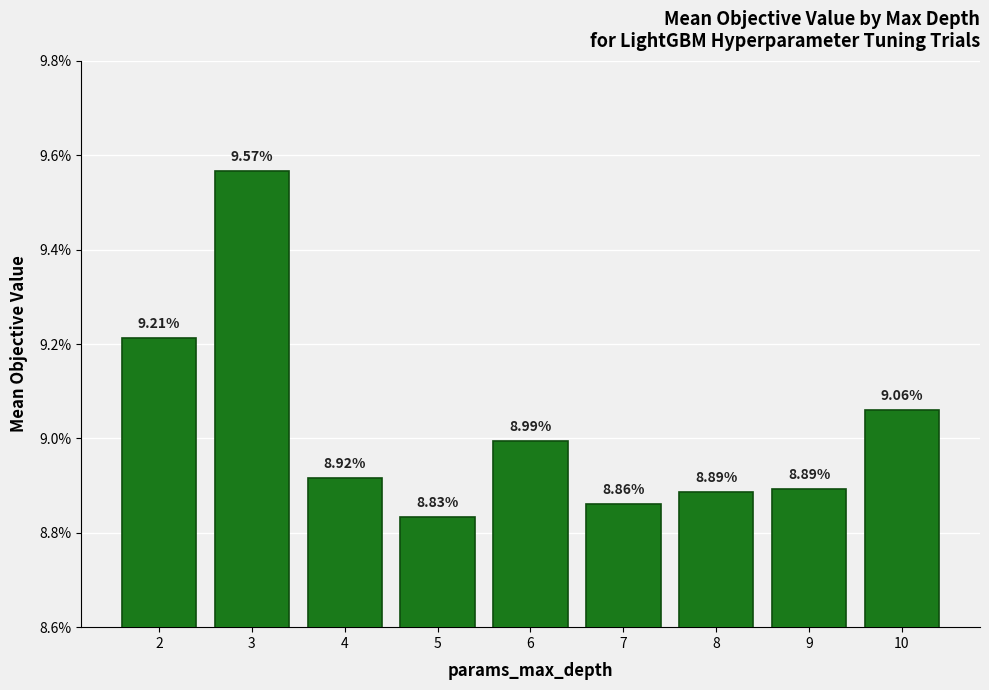

The chart shows a value of 0.2 at 5. True or false?

False